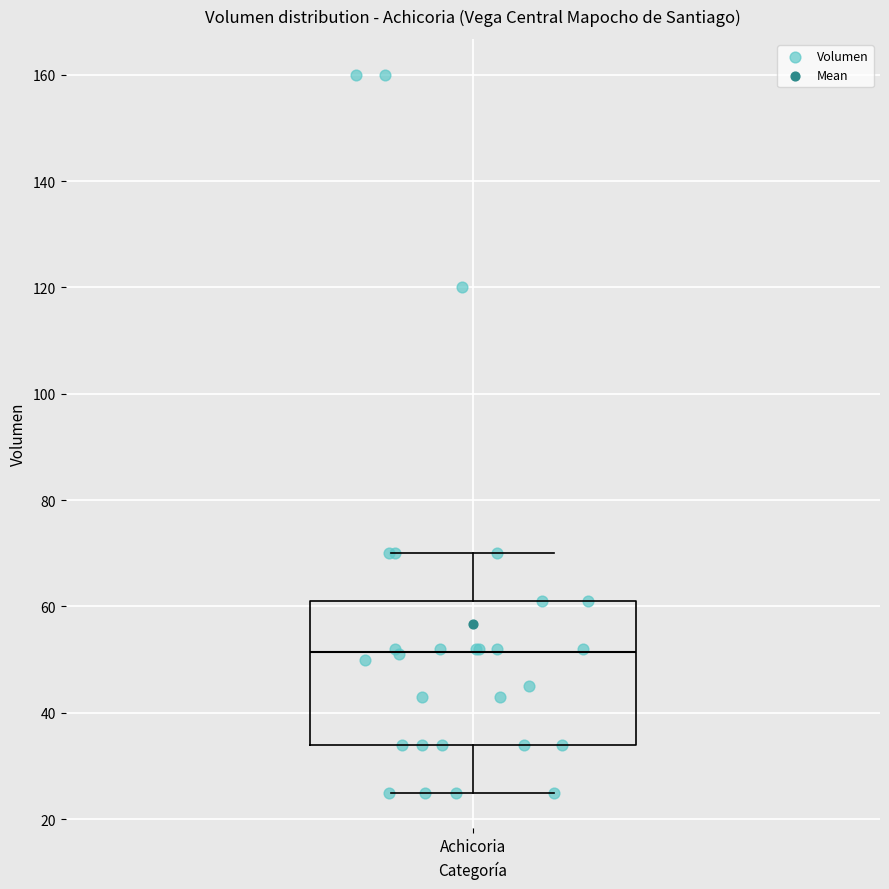

Where is the lower edge of the box for Achicoria on the y-axis? The values are not printed on the chart, so give them approximately, as read against the axis.

34